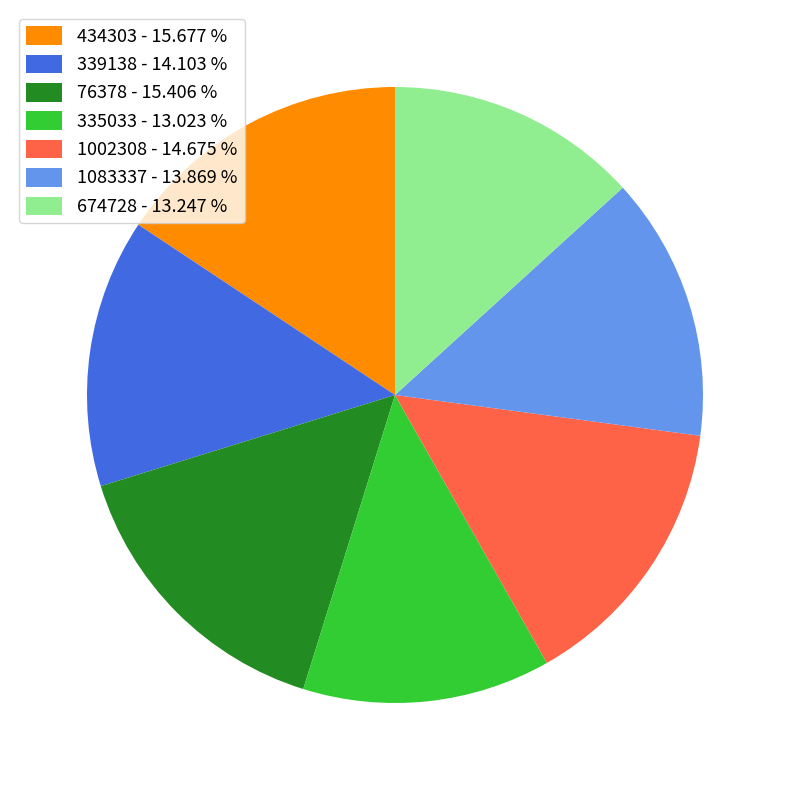

Approximately how many times larger is the value at 1083337 - 13.869 % compared to 1002308 - 14.675 %?

0.9